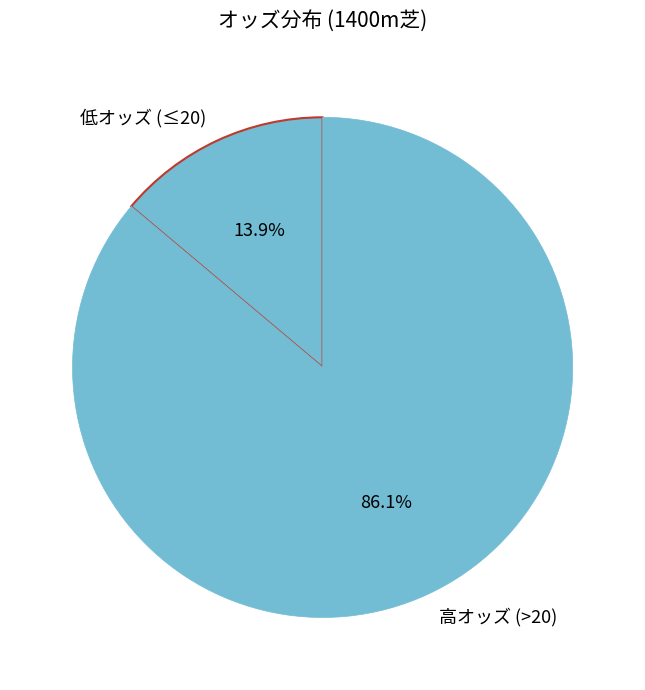

To the nearest percent, what is the average slice percentage?

50%